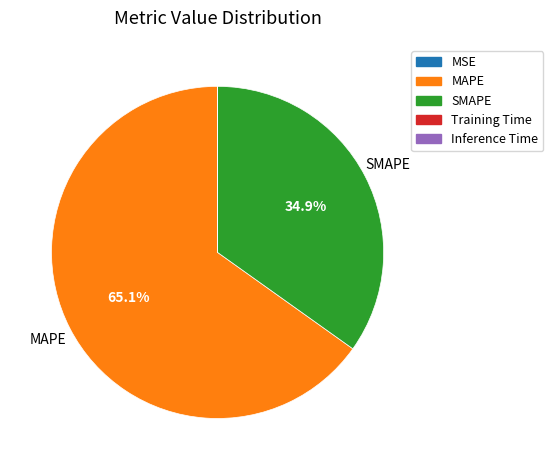

Between MAPE and SMAPE, which is larger?

MAPE